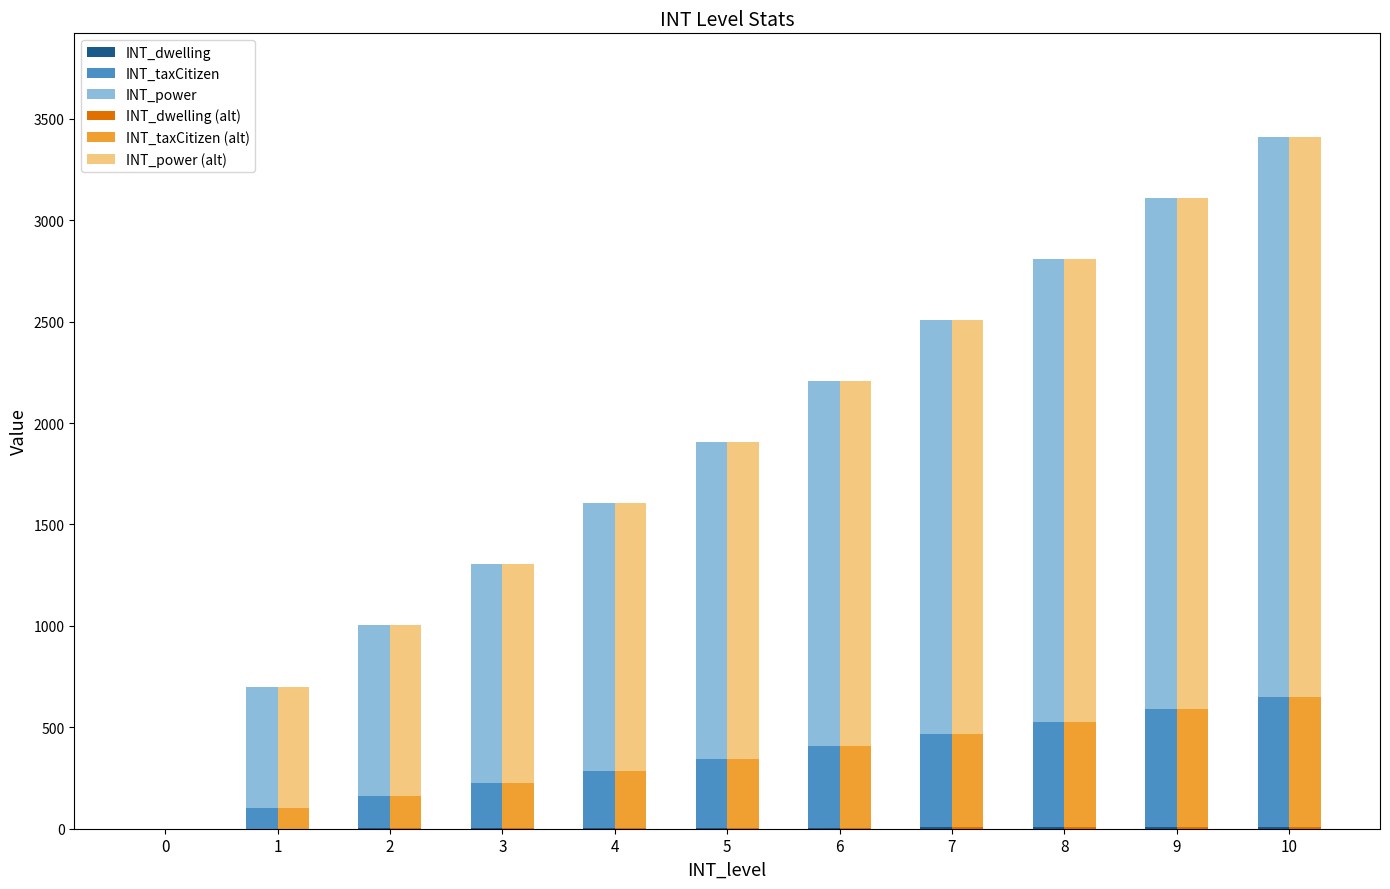

Which series has the largest total across all categories?

INT_power